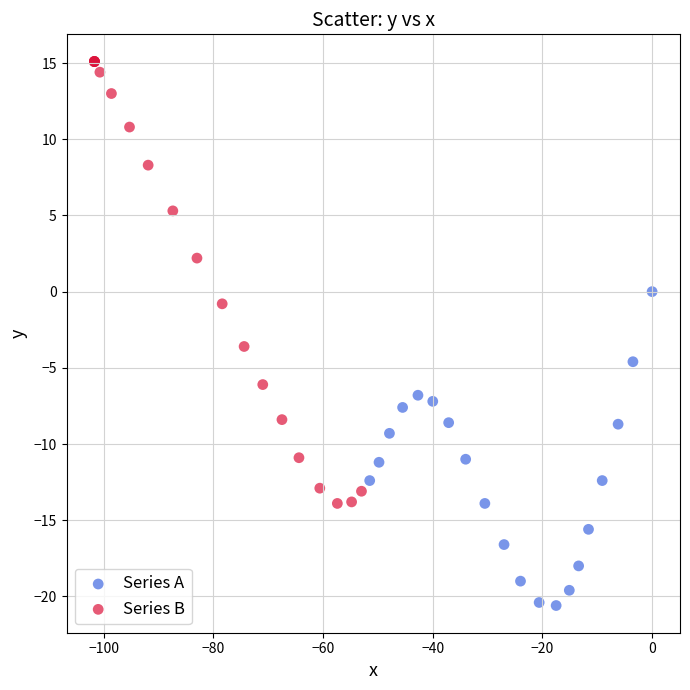

Which series has the widest spread of Y values?

Series B